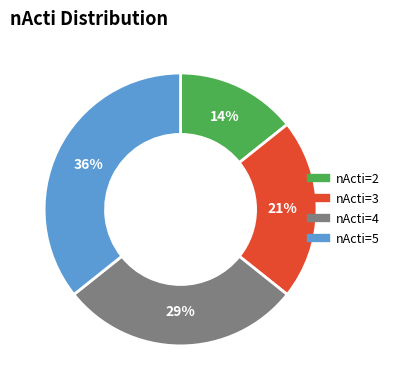

To the nearest percent, what is the combined percentage of nActi=2 and nActi=4?

43%